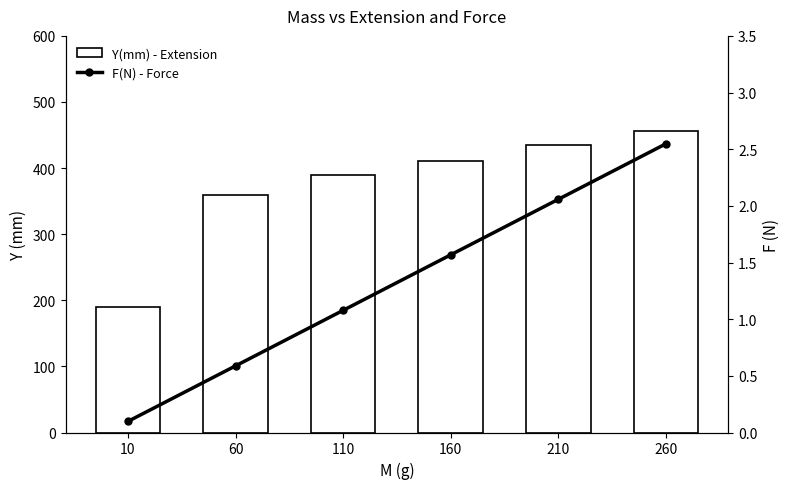

What is the difference between the maximum and minimum values in the Y(mm) - Extension series?

266.0